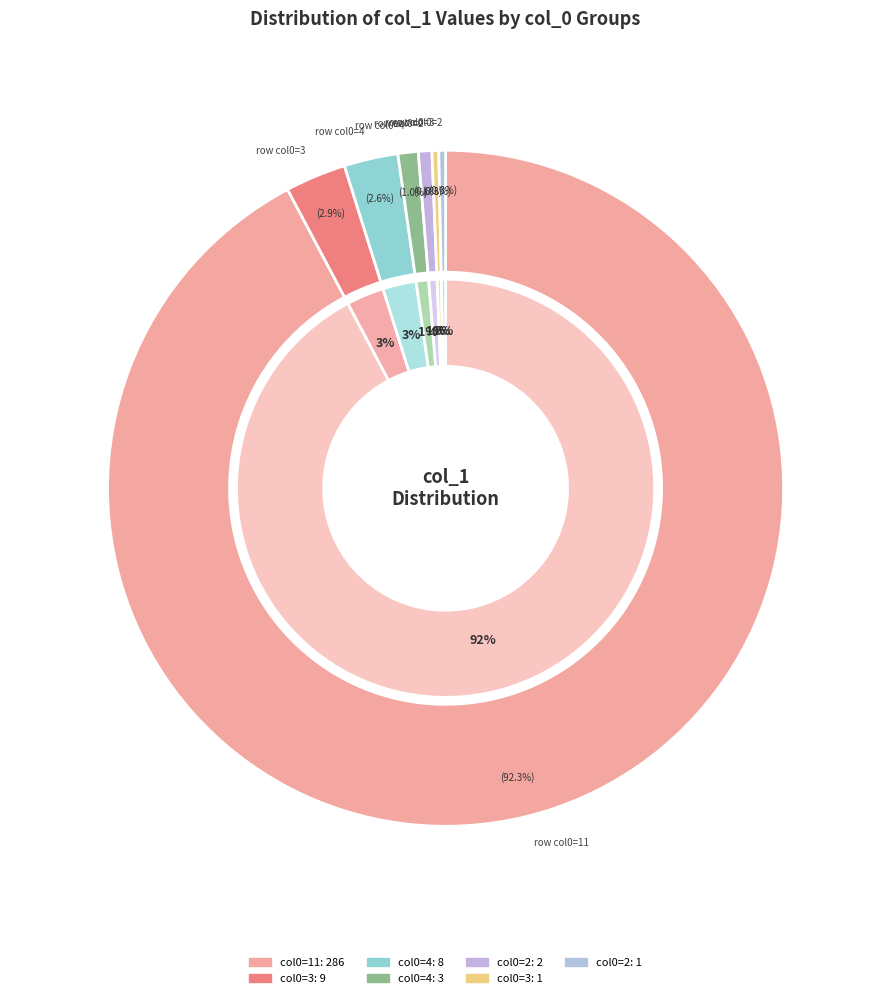

Combined, do 3 and 2 account for over 50%?

No